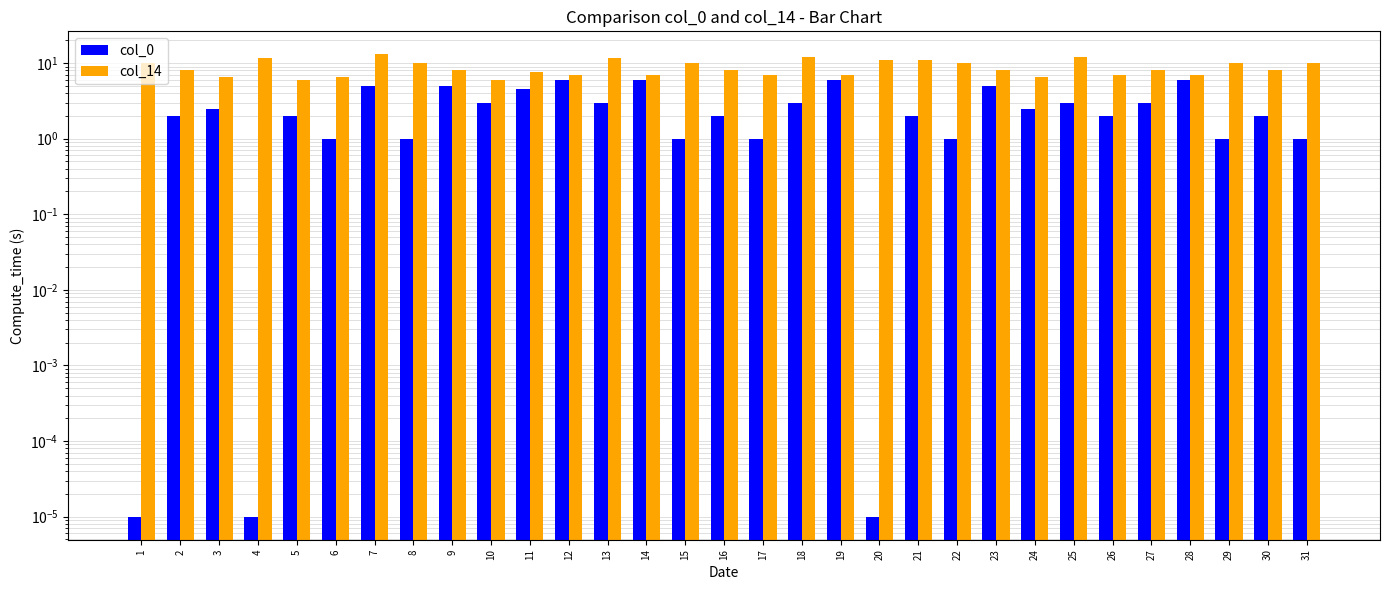

At which category is the sum across all series the highest?

7